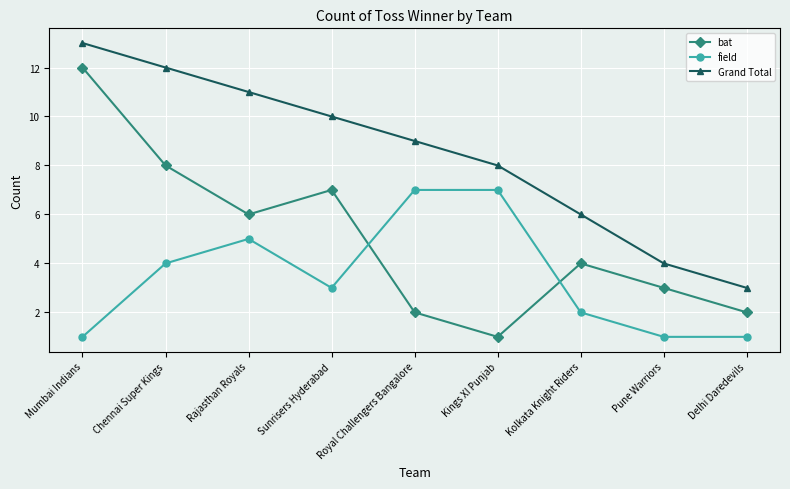

How many categories are shown in the chart?

9